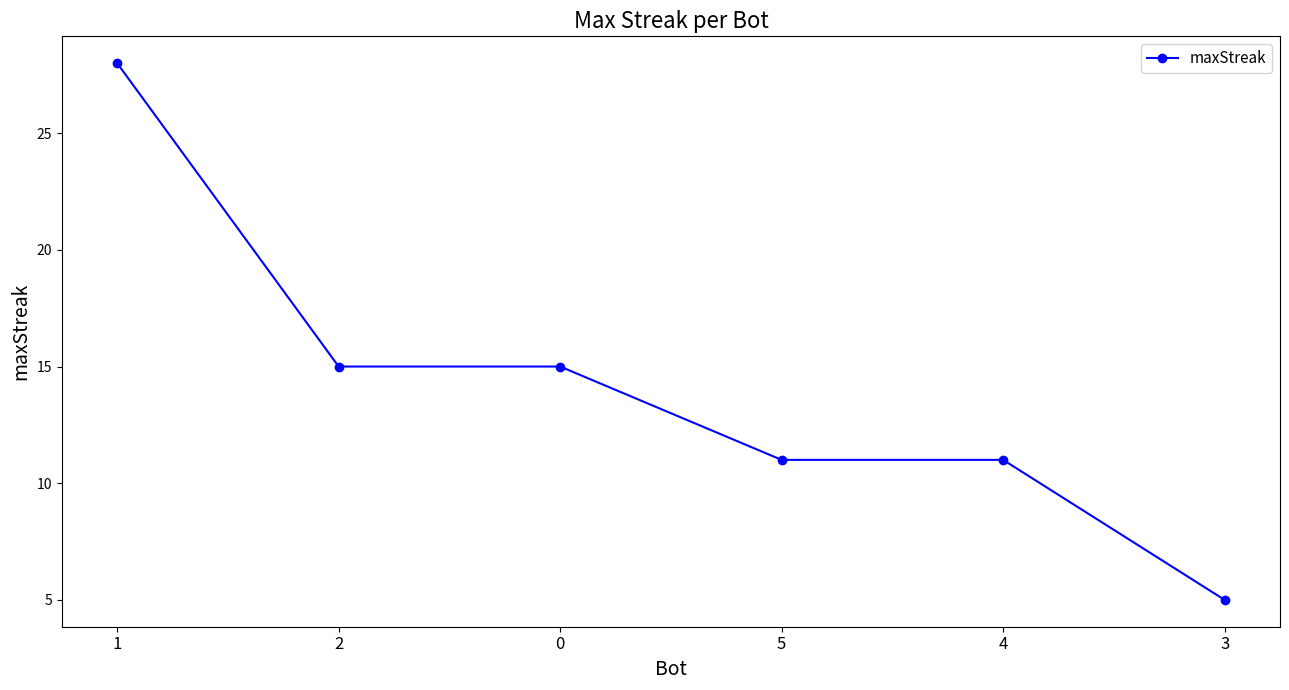

Is it true that the value at 1 is 20?

False